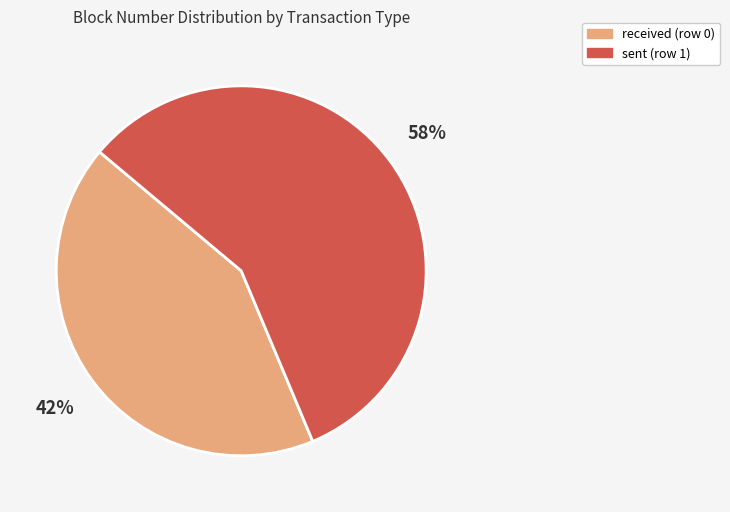

What percentage is the received (row 0) slice, to the nearest percent?

42%